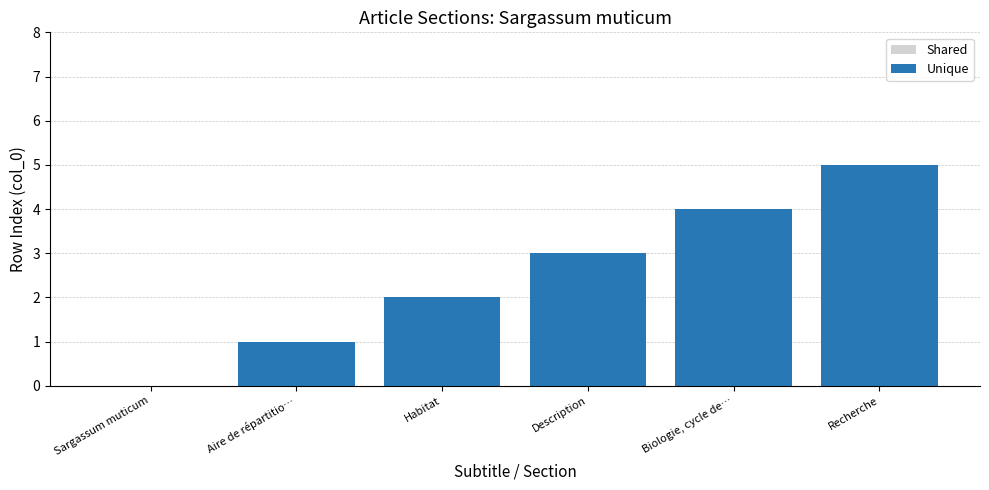

What is the sum of the values at Description and Sargassum muticum?

3